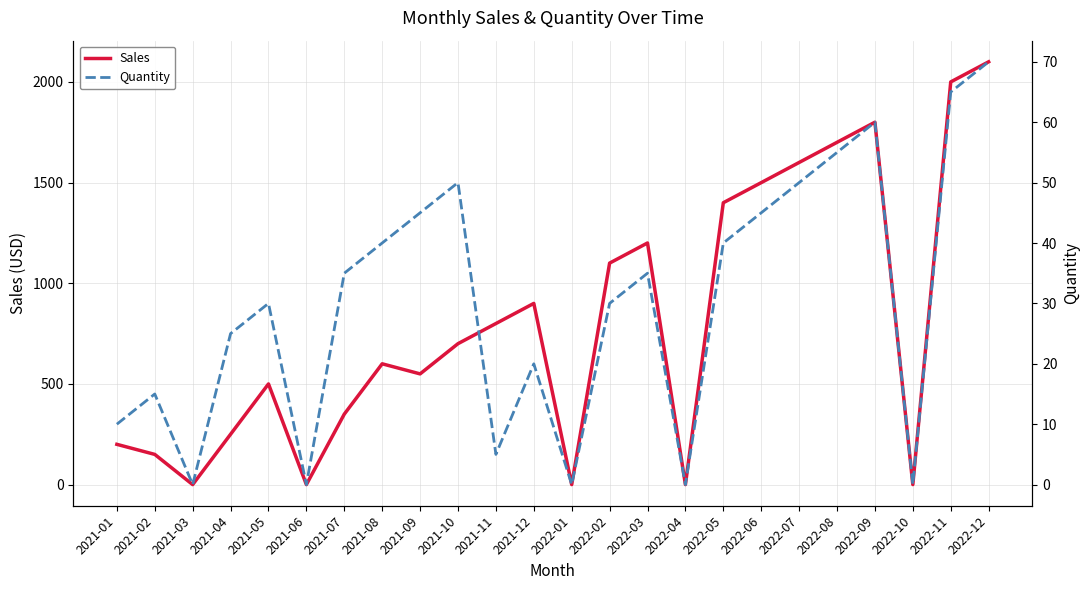

List the series in order of their overall mean, lowest first.

Quantity, Sales